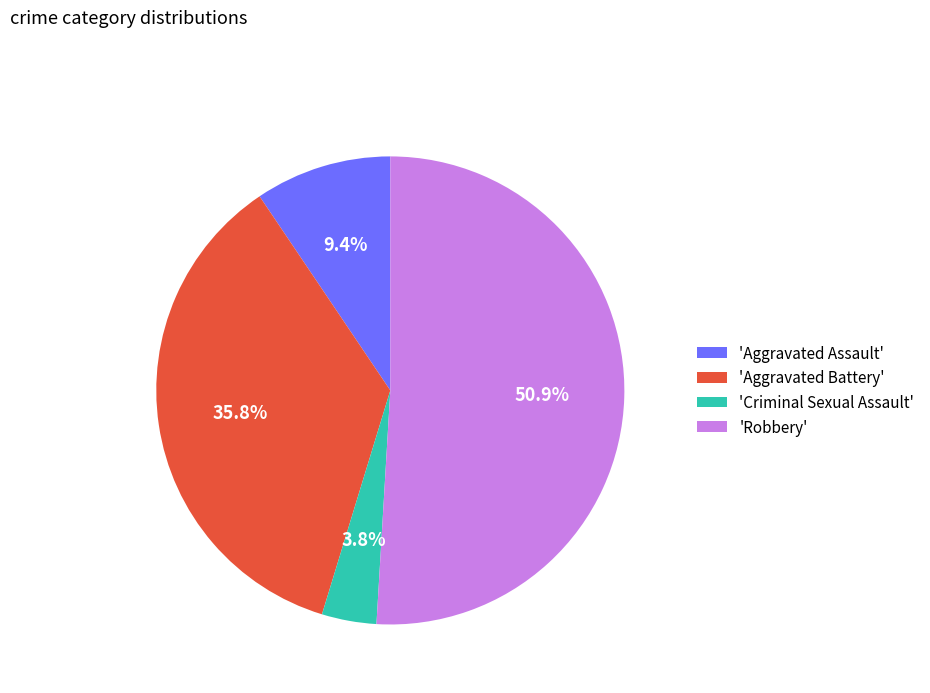

Is there a majority slice in this chart?

Yes